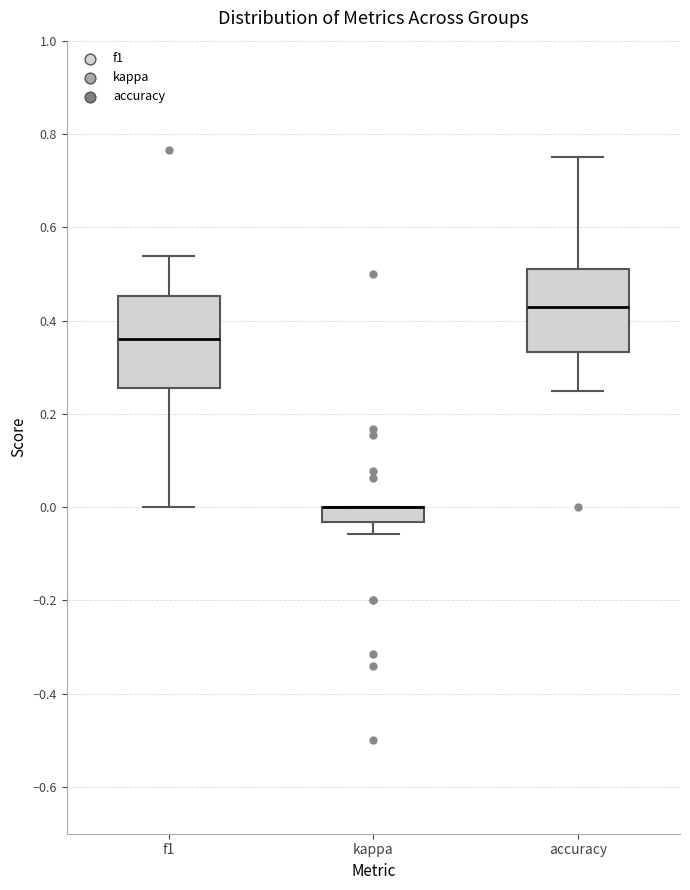

Reading left to right, read every box against the y-axis: the position of its median line, the range the box covers, and the ends of its whiskers. The values are not printed on the chart, so give them approximately, as read against the axis.

f1: median 0.36, box 0.26 to 0.46, whiskers 0.00 to 0.54
kappa: median 0.00 (drawn on the box's upper edge), box -0.04 to 0.00, whiskers -0.06 to 0.00
accuracy: median 0.42, box 0.34 to 0.50, whiskers 0.26 to 0.76